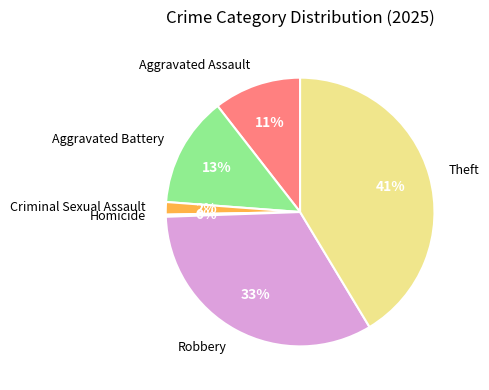

To the nearest percent, what percentage of the pie is Aggravated Battery?

13%